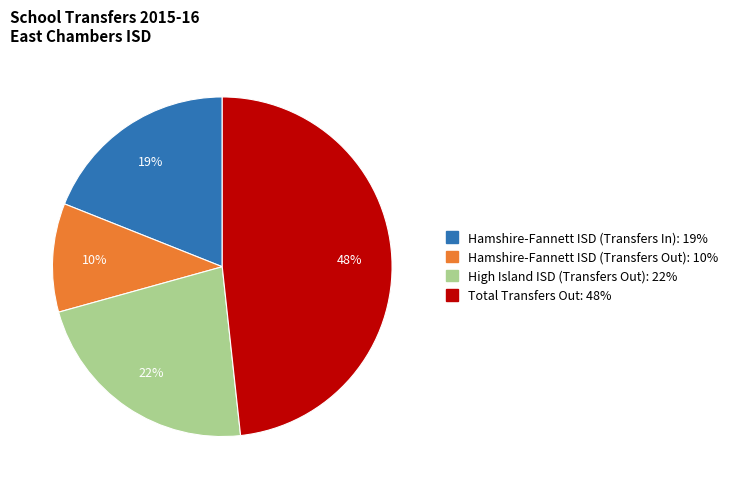

Combined, do Total Transfers Out and Hamshire-Fannett ISD (Transfers In) account for over 50%?

Yes